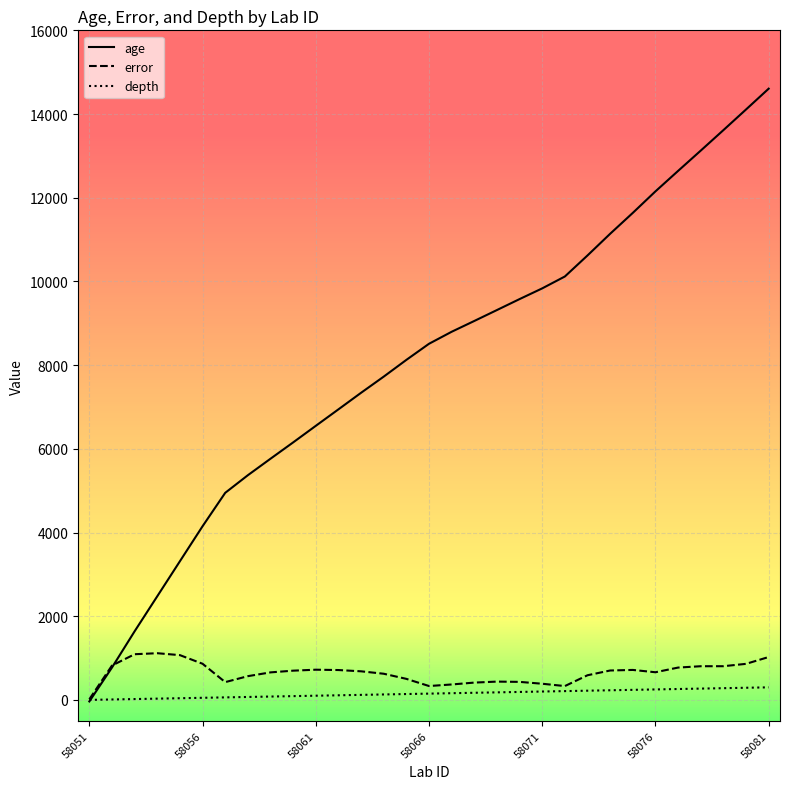

Which series has the largest total across all categories?

age